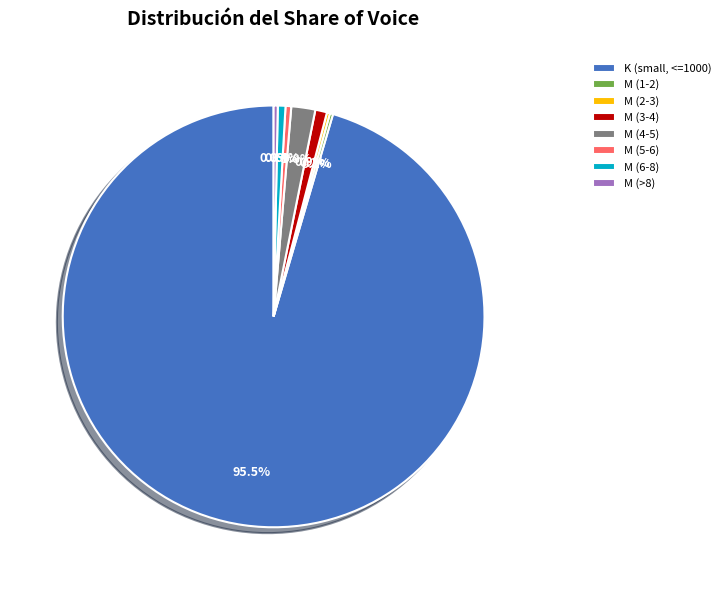

What is the largest slice in the pie chart?

K (small, <=1000)